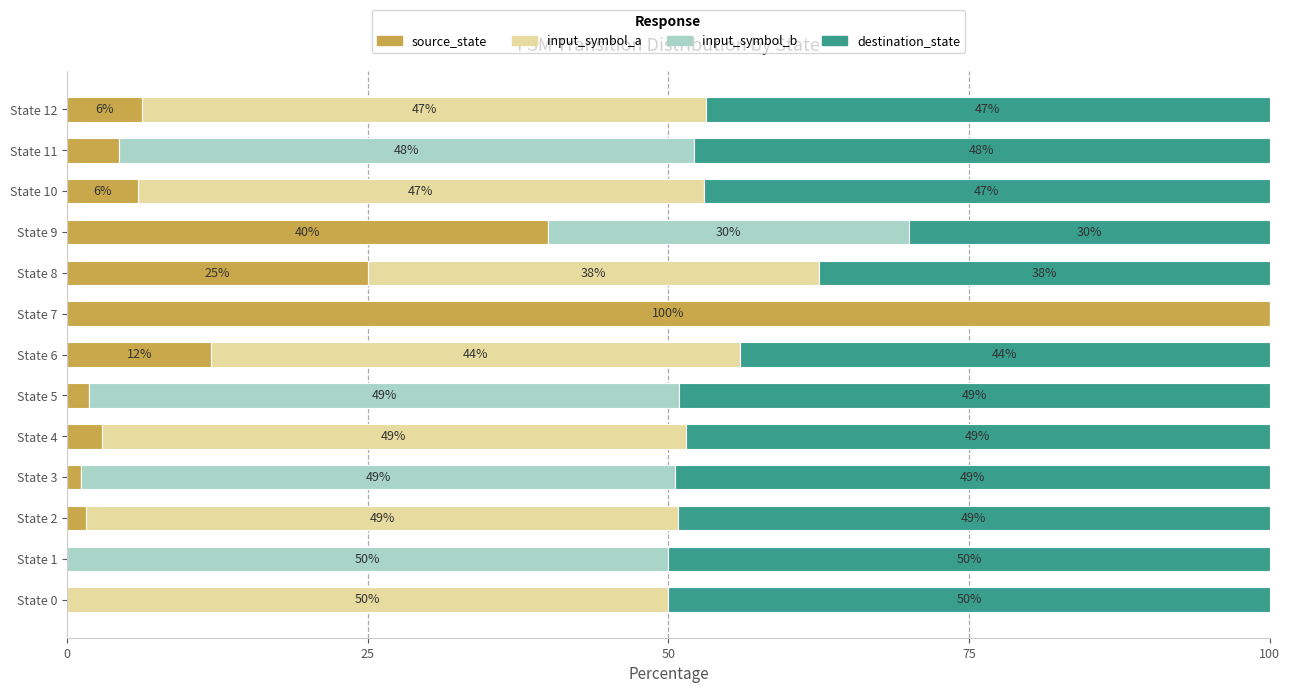

What is the maximum value for source_state?

100.0